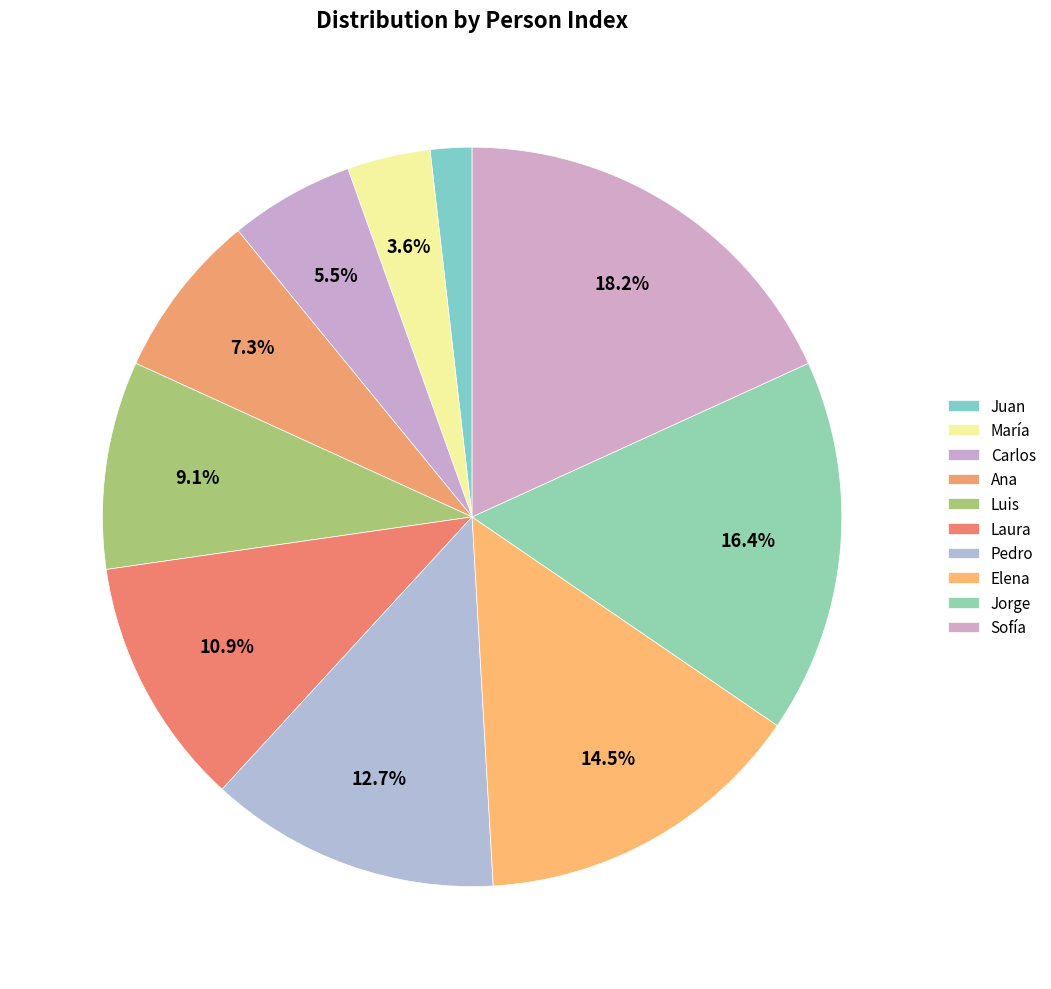

Approximately how many times larger is the value at Jorge compared to Ana?

2.2